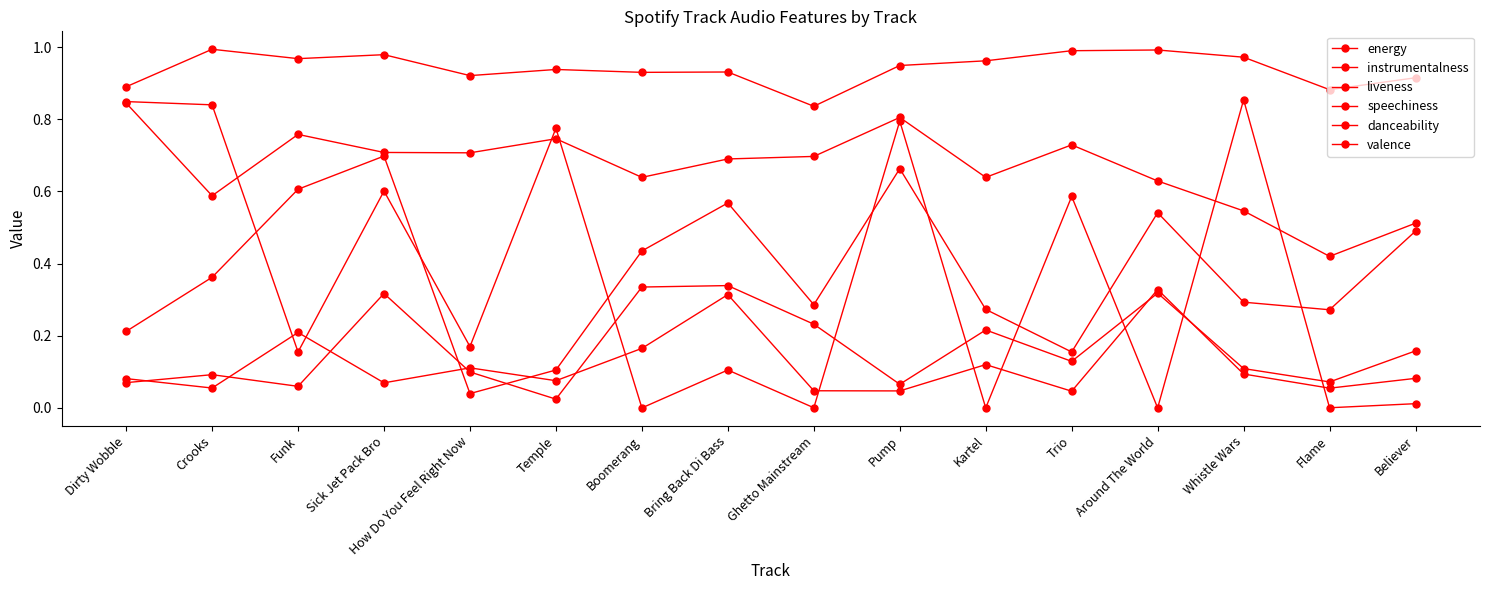

Where is the first local maximum for valence?

Sick Jet Pack Bro